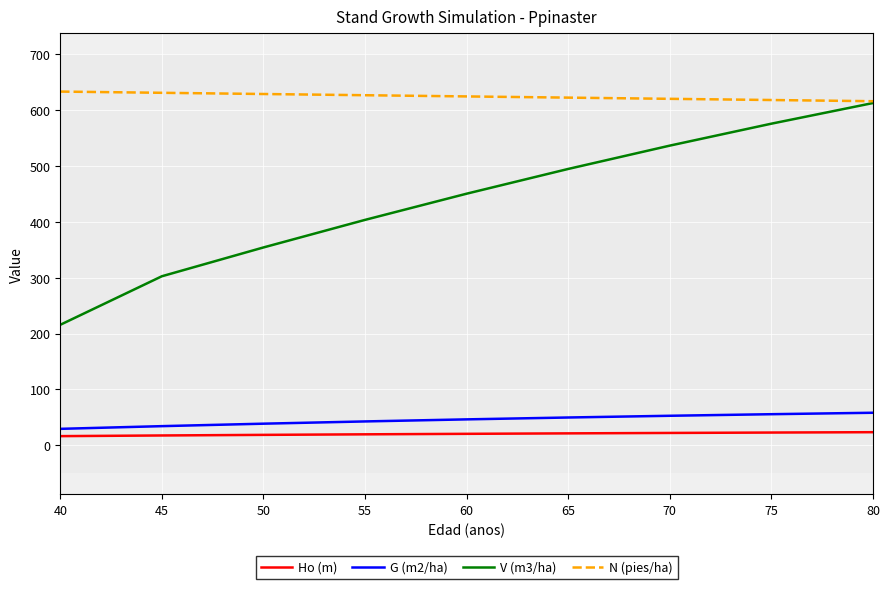

What is the highest value of the N (pies/ha) series?

633.1